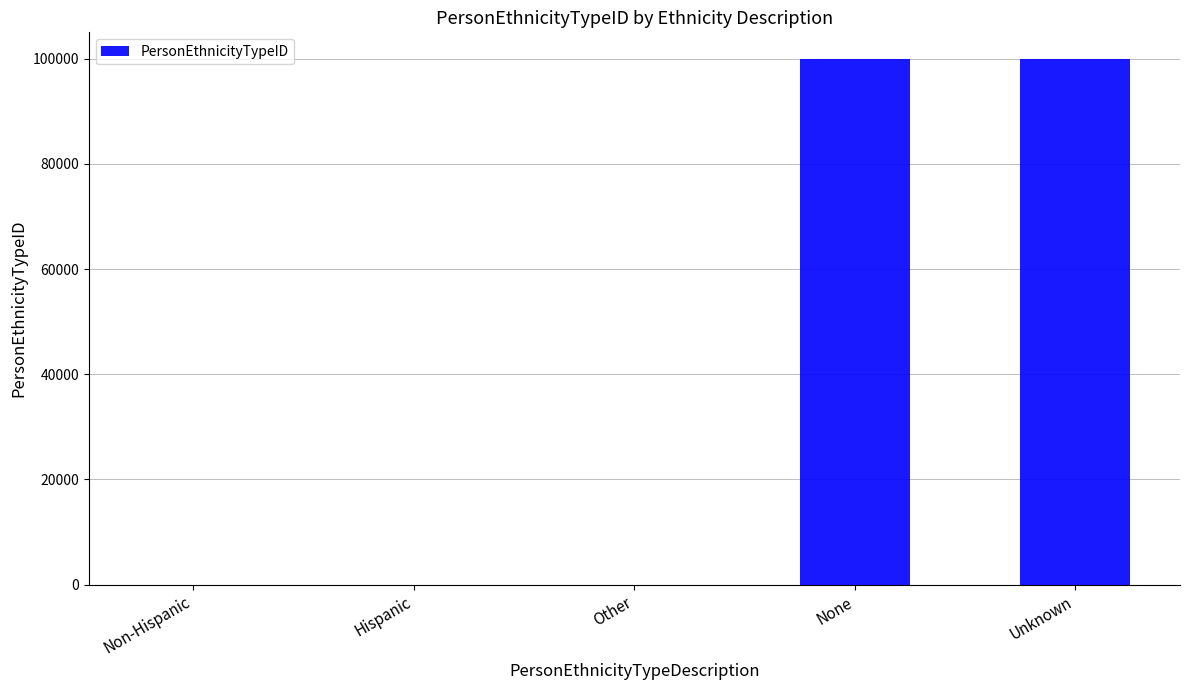

What is the greatest value displayed?

99999